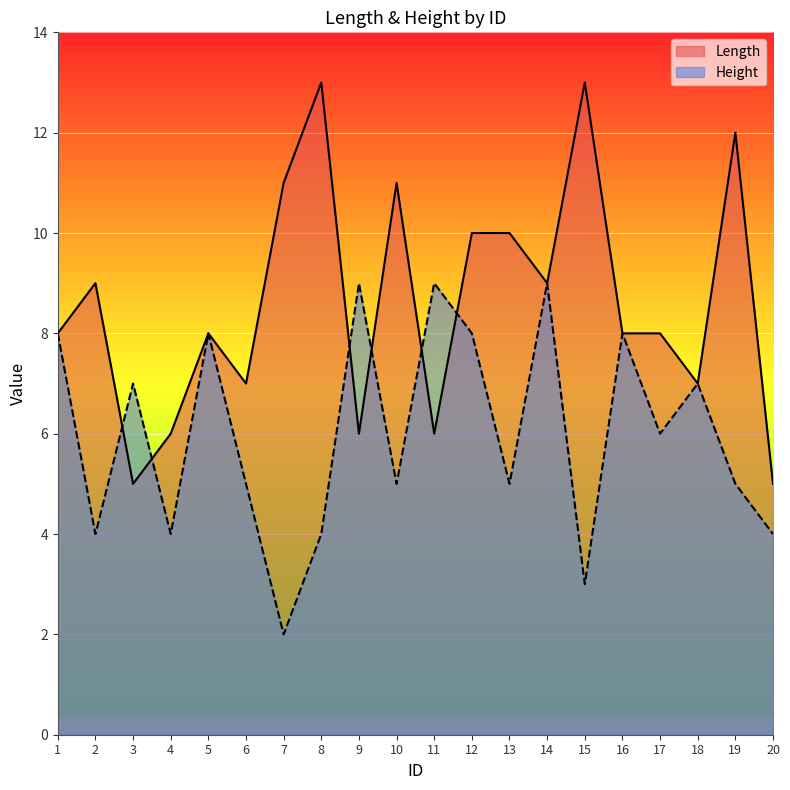

At which label is Length closest to 9?

2